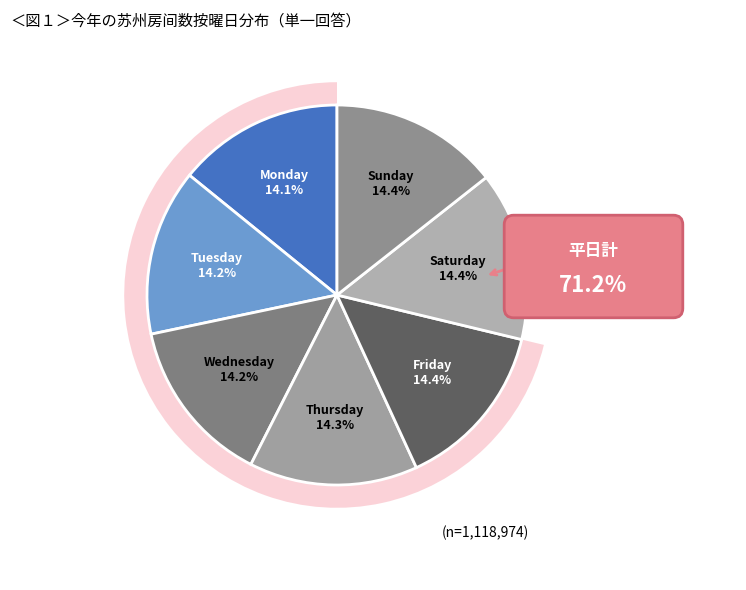

Combined, do Wednesday and Saturday account for over 50%?

No